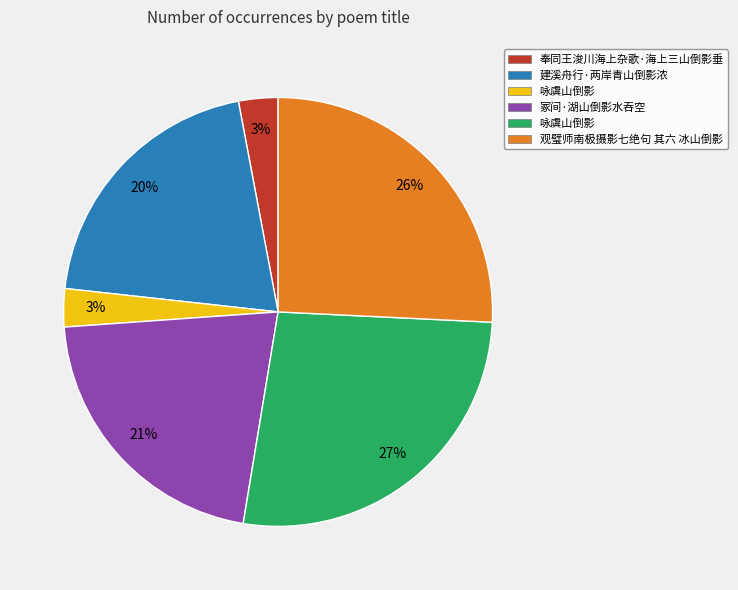

Is there a majority slice in this chart?

No